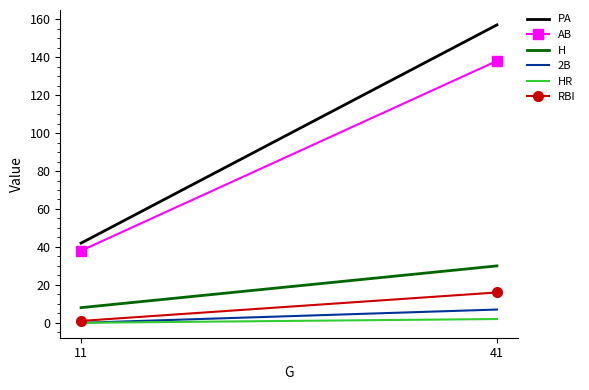

True or false: AB has a value of 138 at 41.

True